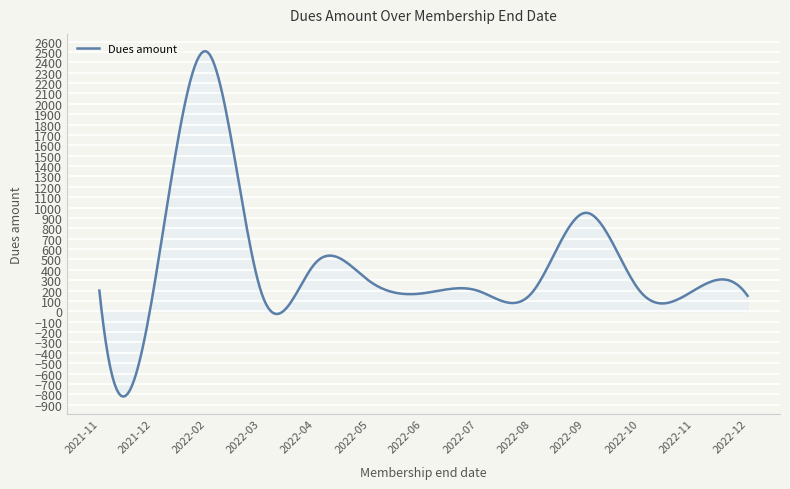

What is the difference between the maximum and minimum values?

3329.3